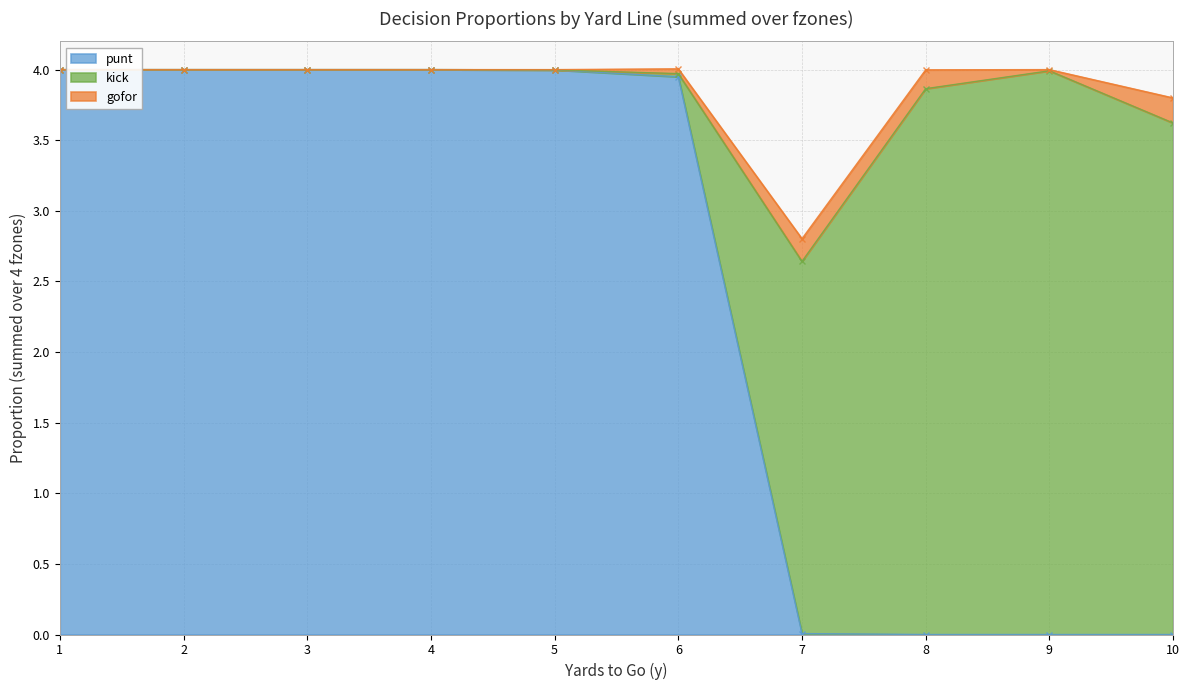

What is the maximum value for kick?

4.0